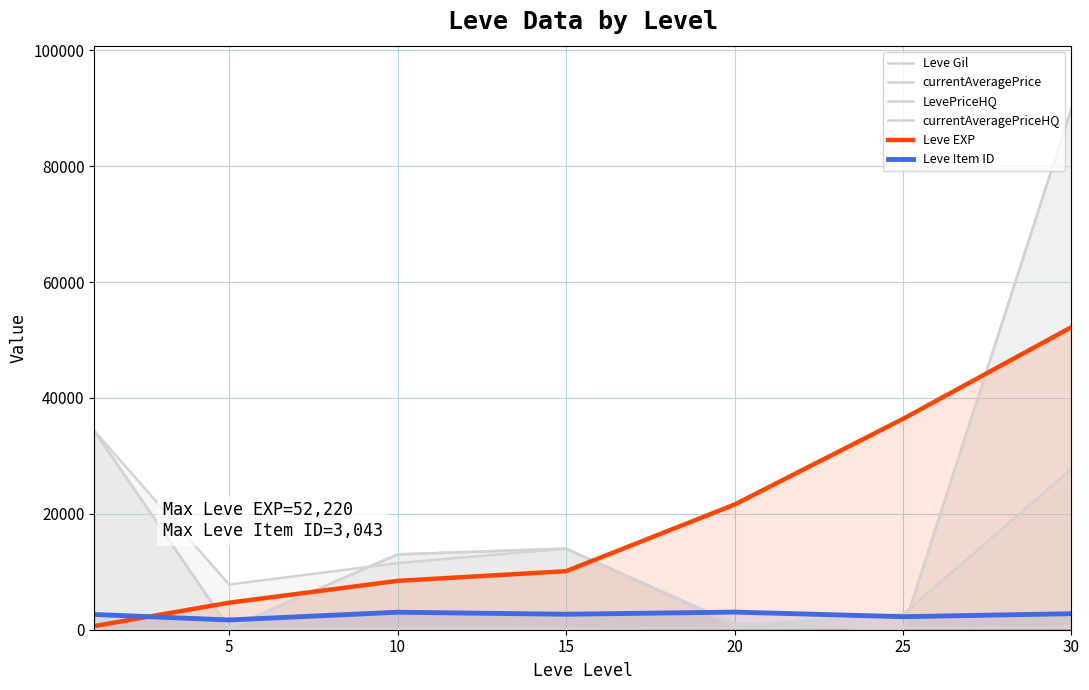

What is the value of the Leve EXP point at the 3rd from the left?

8430